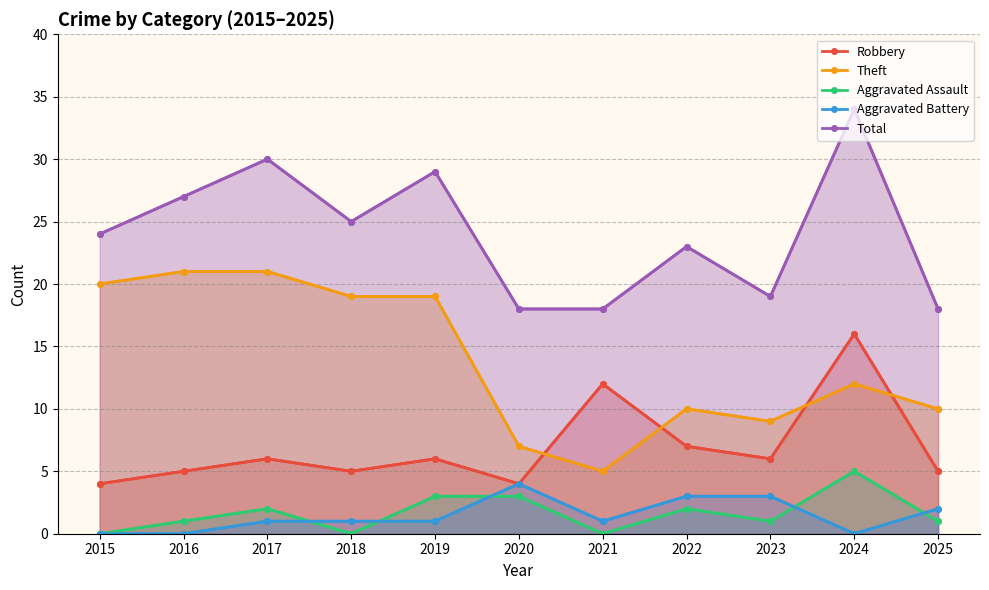

True or false: Aggravated Battery has more than 1 points higher than both neighbors.

False